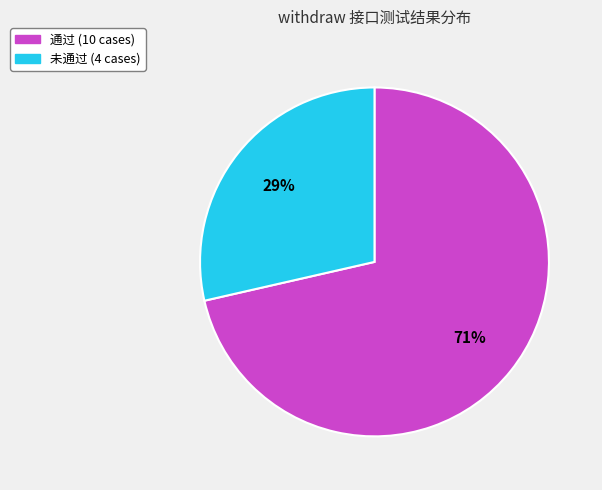

Which category has the biggest portion of the pie?

通过